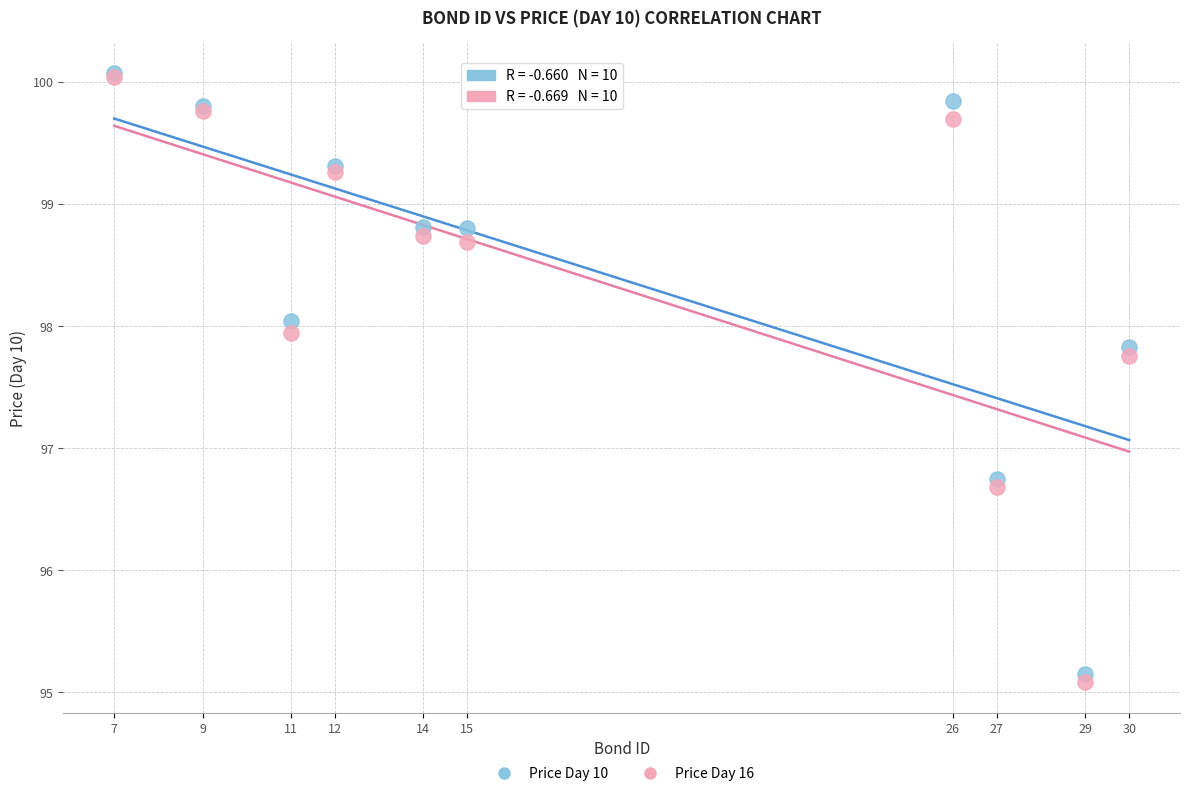

Across all series, what Y value is closest to 97?

96.7